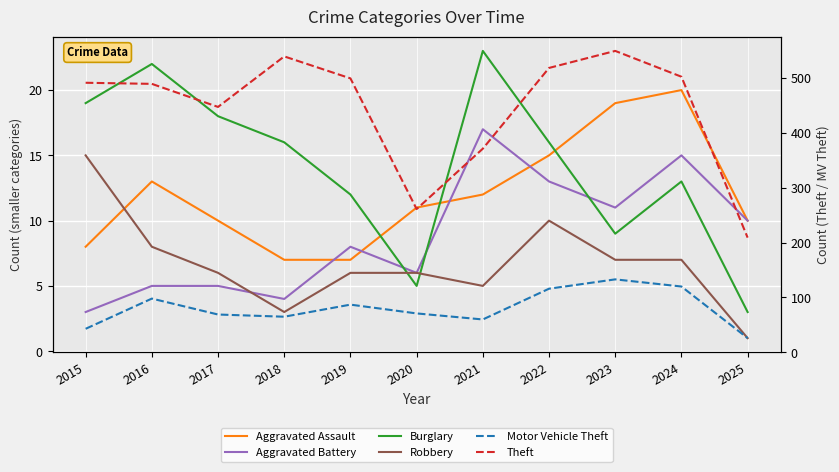

What is the average value of the Aggravated Assault series?

12